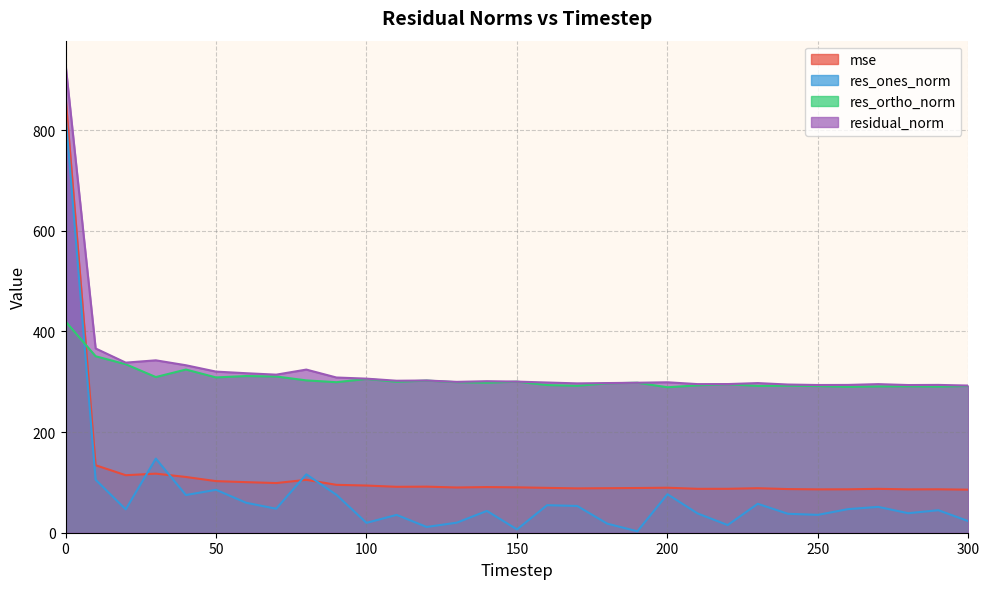

What is the minimum value shown in the chart?

2.8